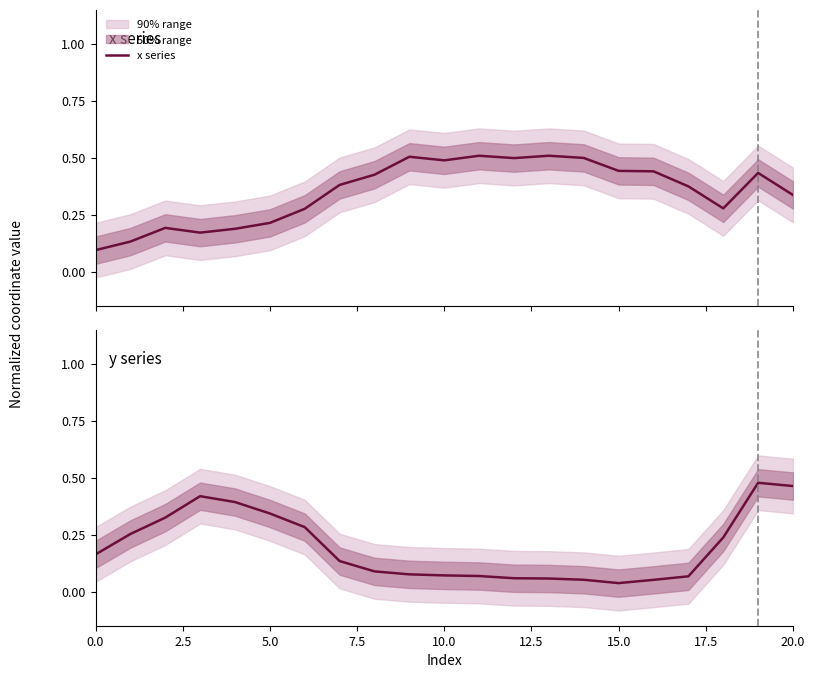

At which category does the chart reach its peak across all series?

13